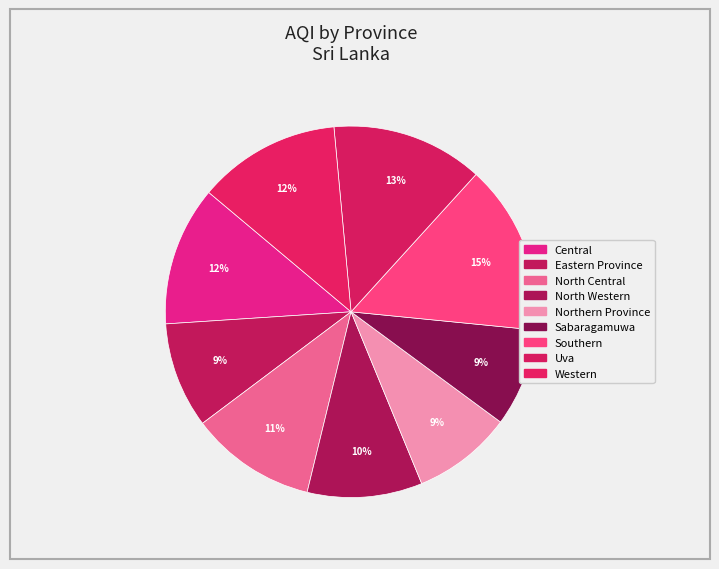

How many segments does this pie chart have?

9